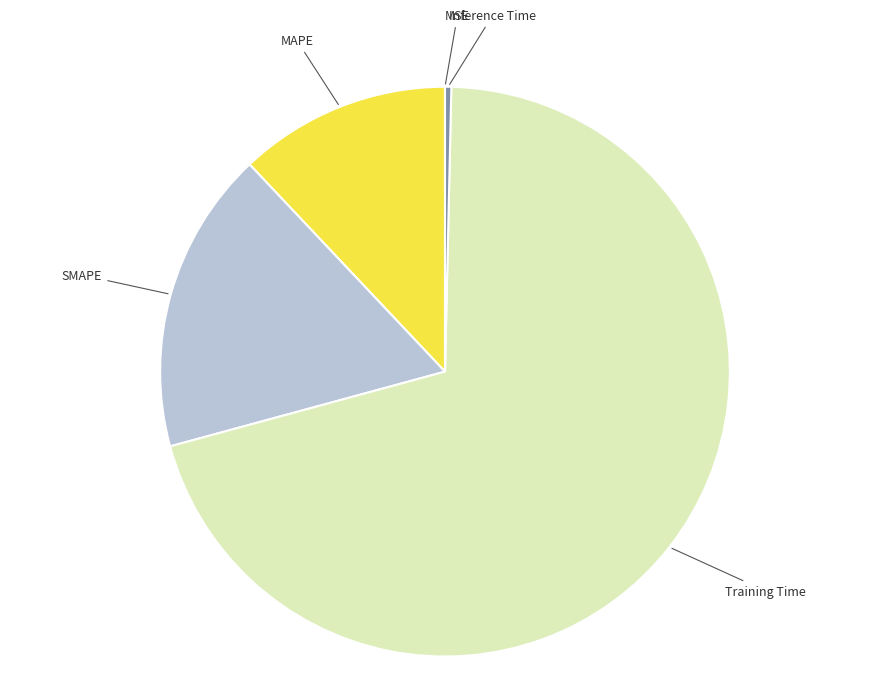

Is it true that MAPE is 21% of the pie?

False